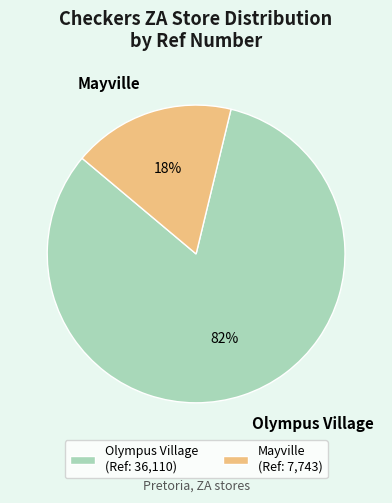

Combined, do Olympus Village and Mayville account for over 50%?

Yes